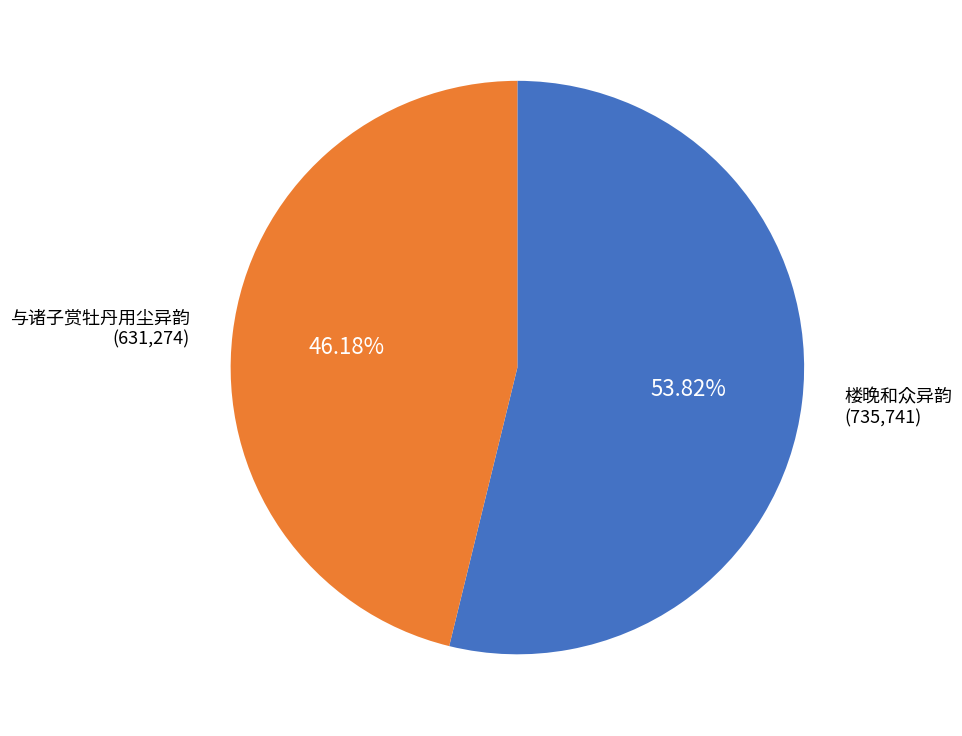

Is there a majority slice in this chart?

Yes